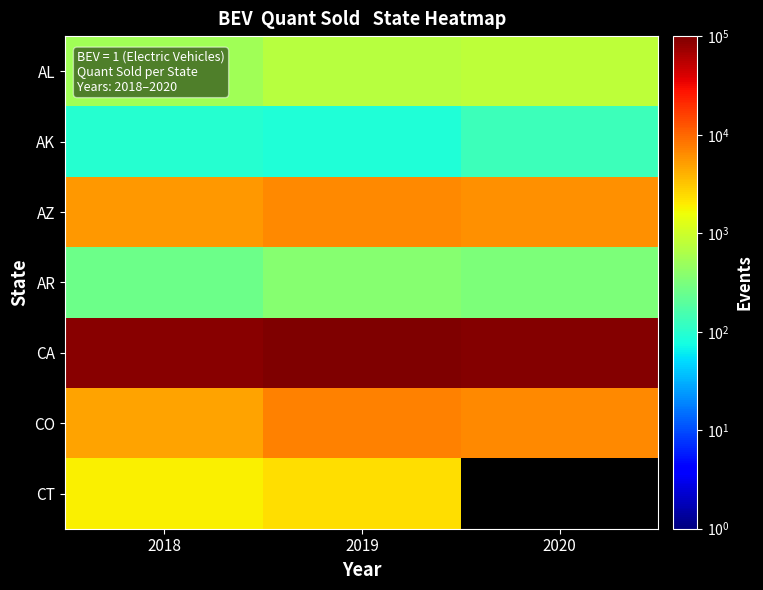

What is the approximate value of AR at 2018?

260.0